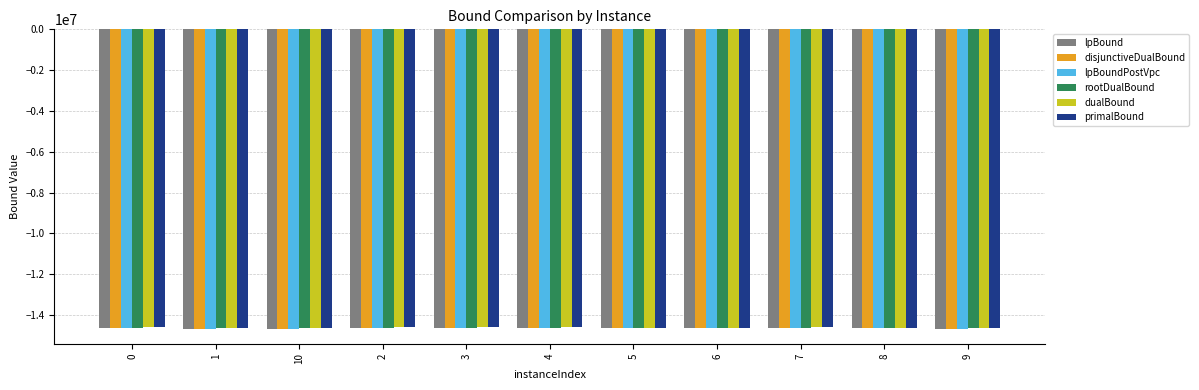

What is the sum of the dualBound values at 6 and 10?

-29256134.4